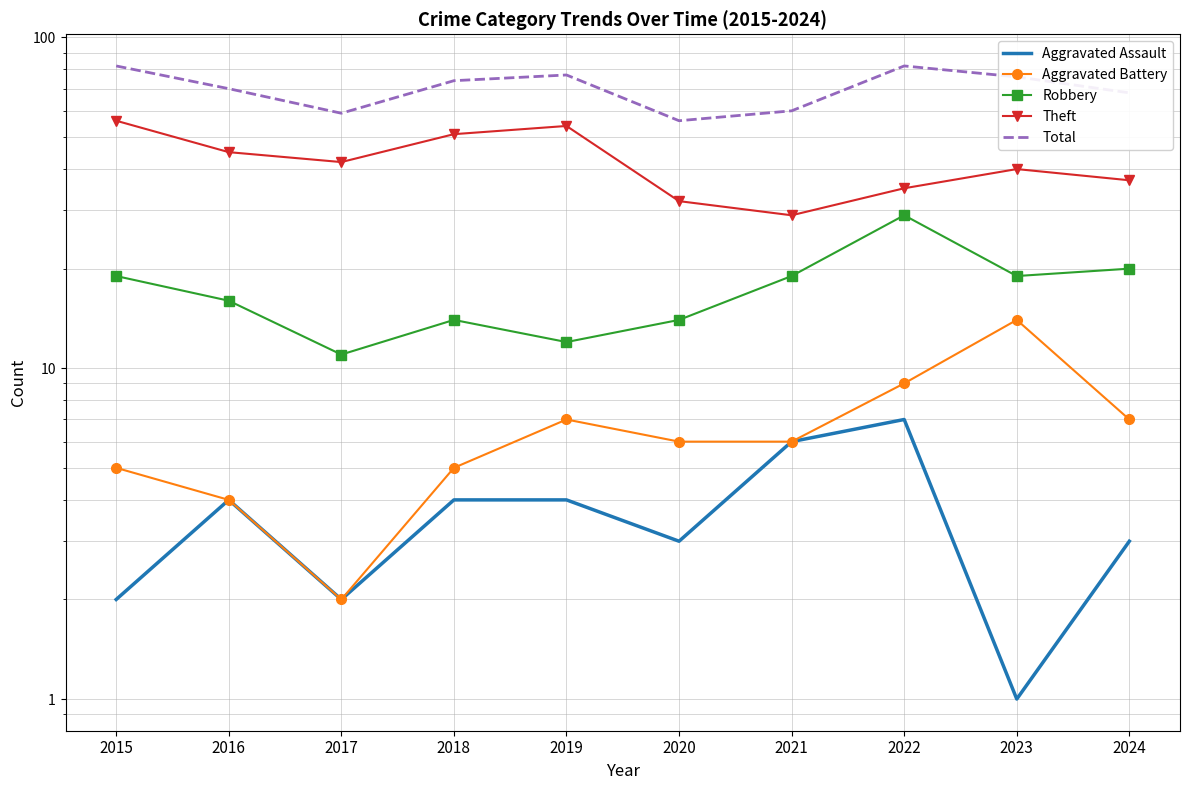

Where is Theft nearest to the value 42?

2017